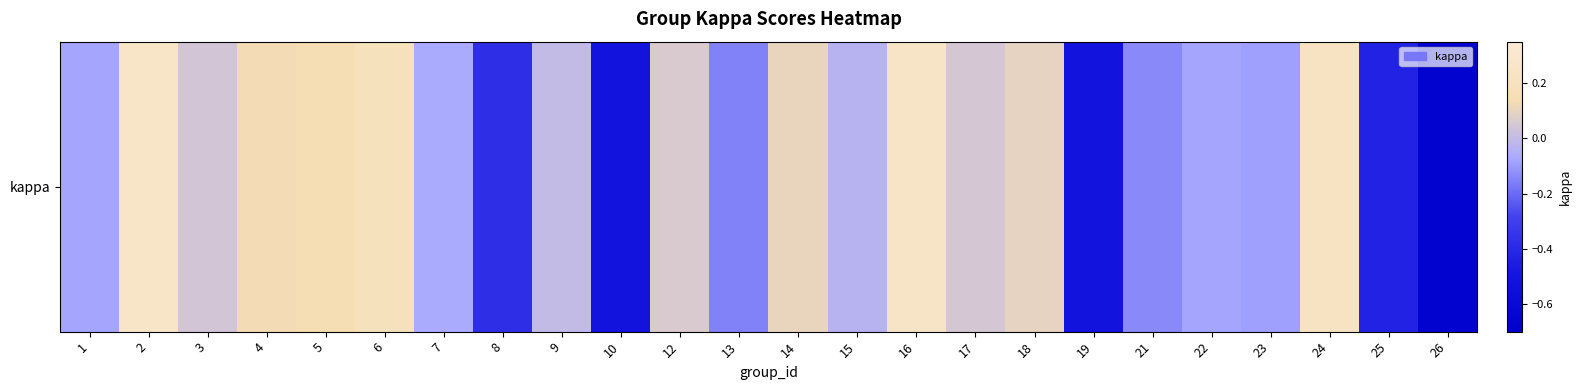

Count the number of data series in this chart.

1